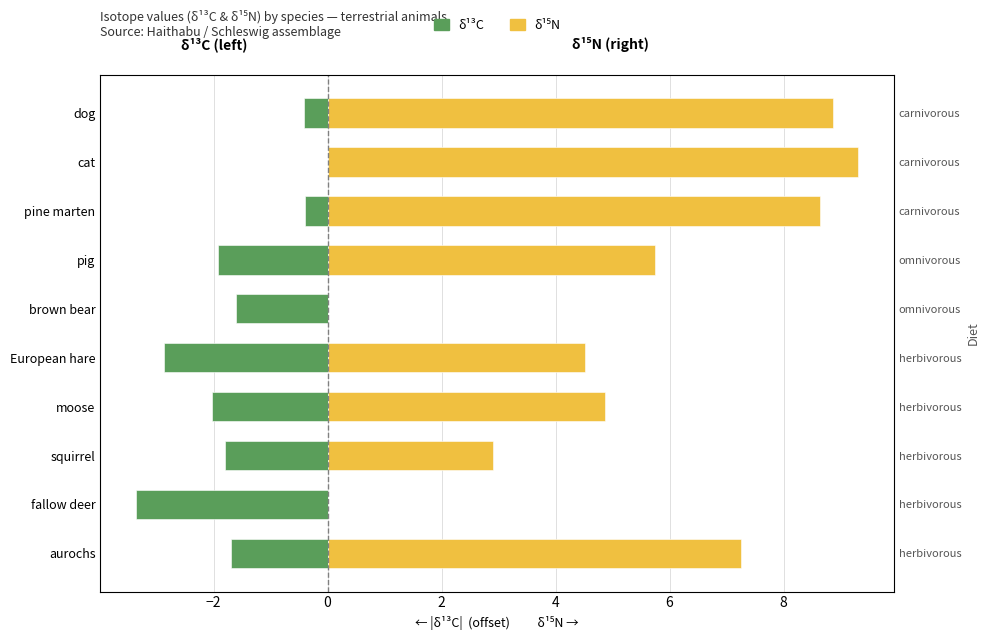

What is the sum of all δ¹³C (|mean|, left) values?

-16.1